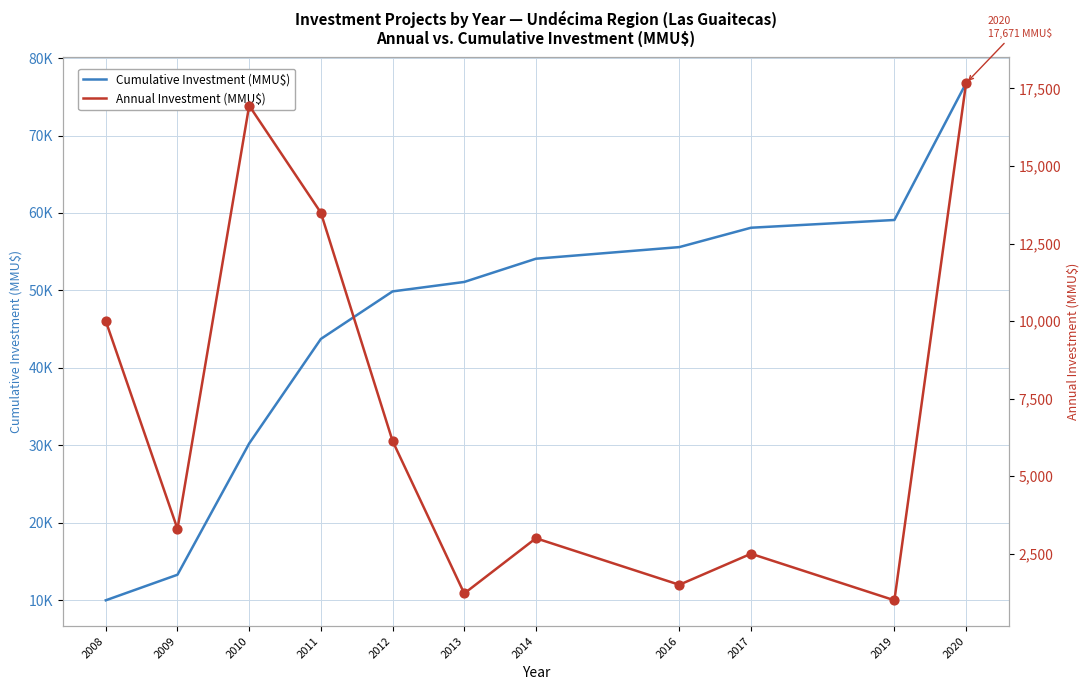

Is the value of Annual Investment (MMU$) at 2011 greater than the value of Cumulative Investment (MMU$) at 2011?

No